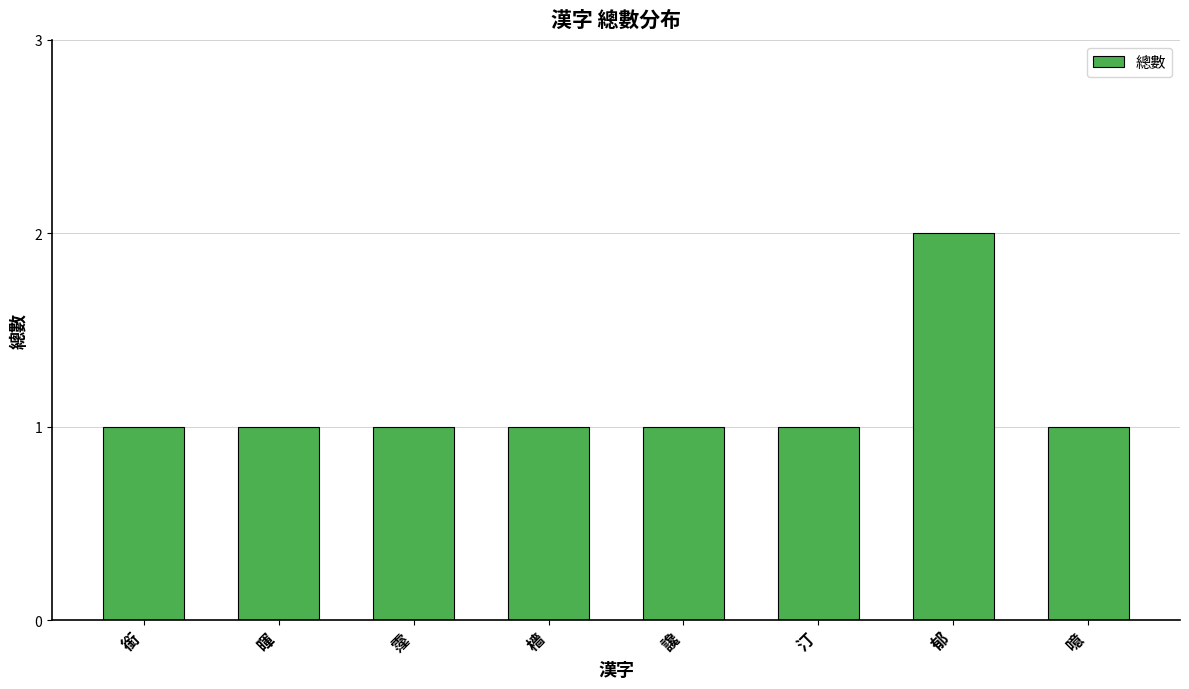

The chart shows a value of 1 at 讒. True or false?

True